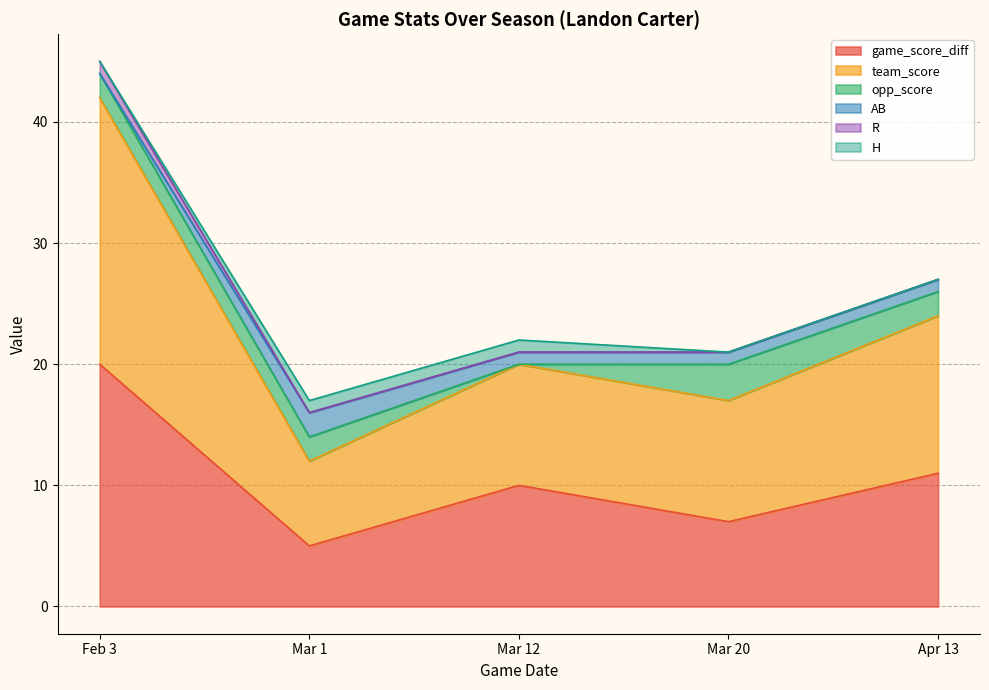

What is the value of the game_score_diff point at the 5th from the left?

11